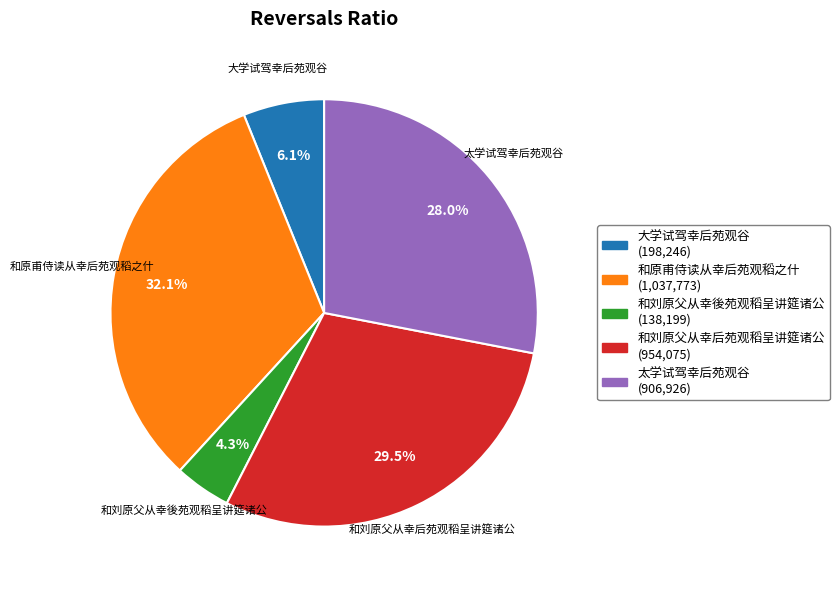

How many slices are in this pie chart?

5